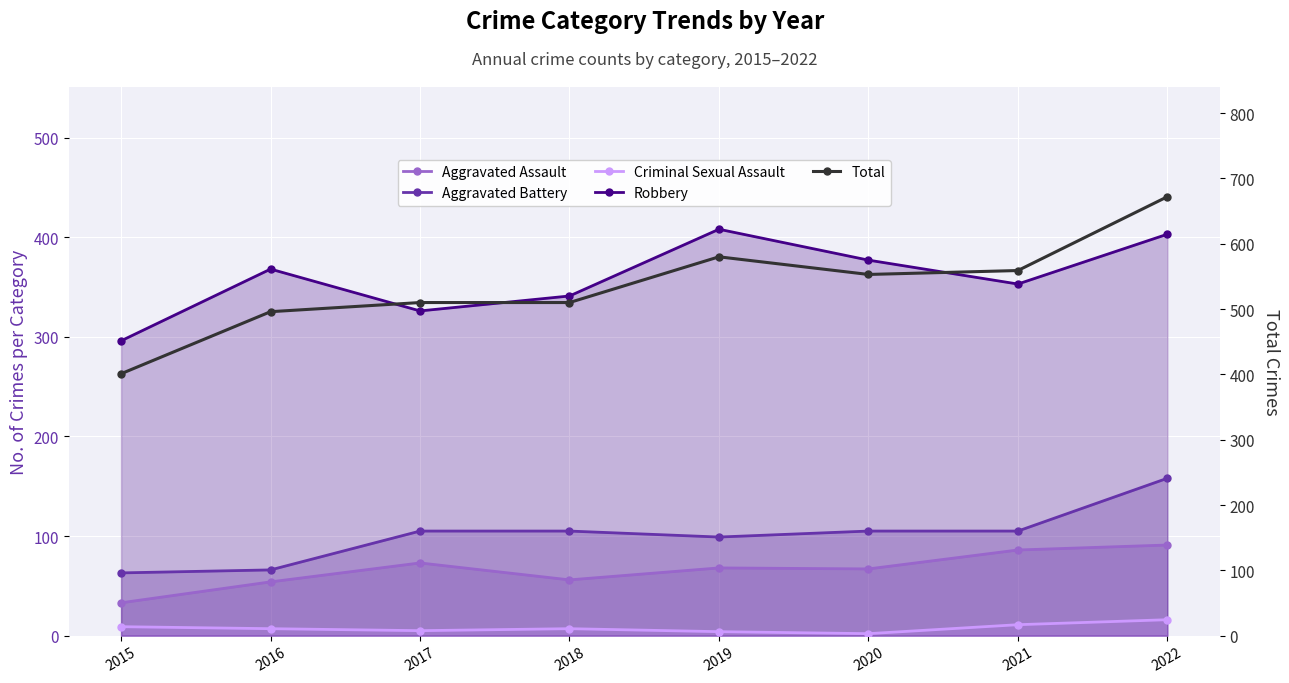

Where is Criminal Sexual Assault nearest to the value 9?

2015